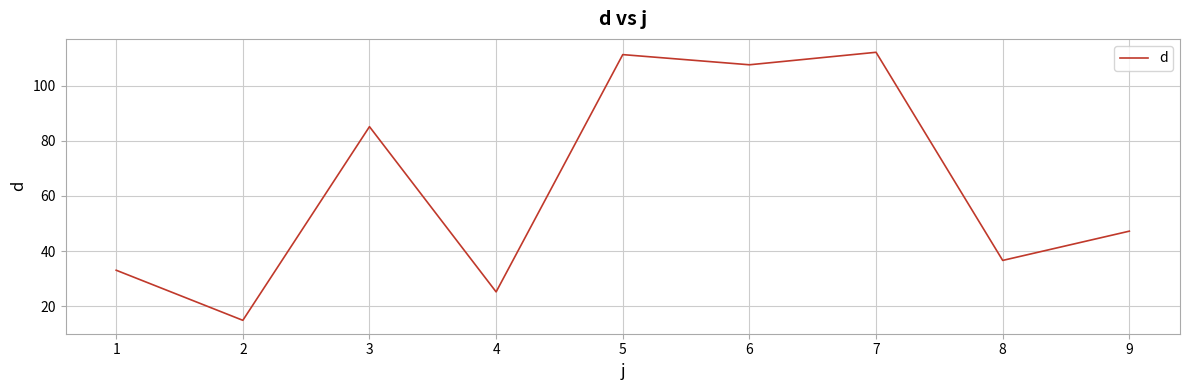

What is the smallest value displayed?

14.9